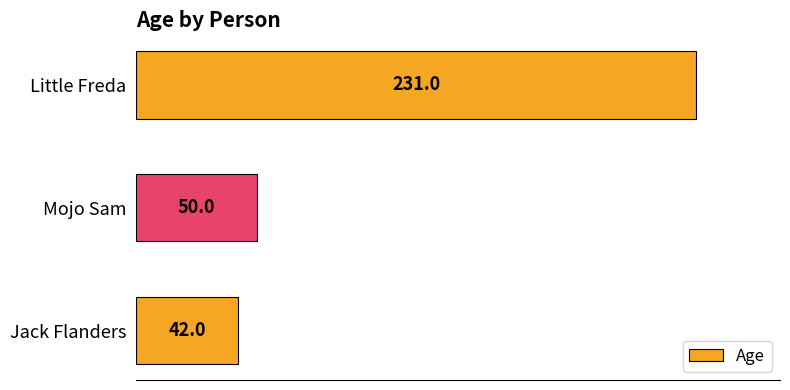

What is the maximum value shown in the chart?

231